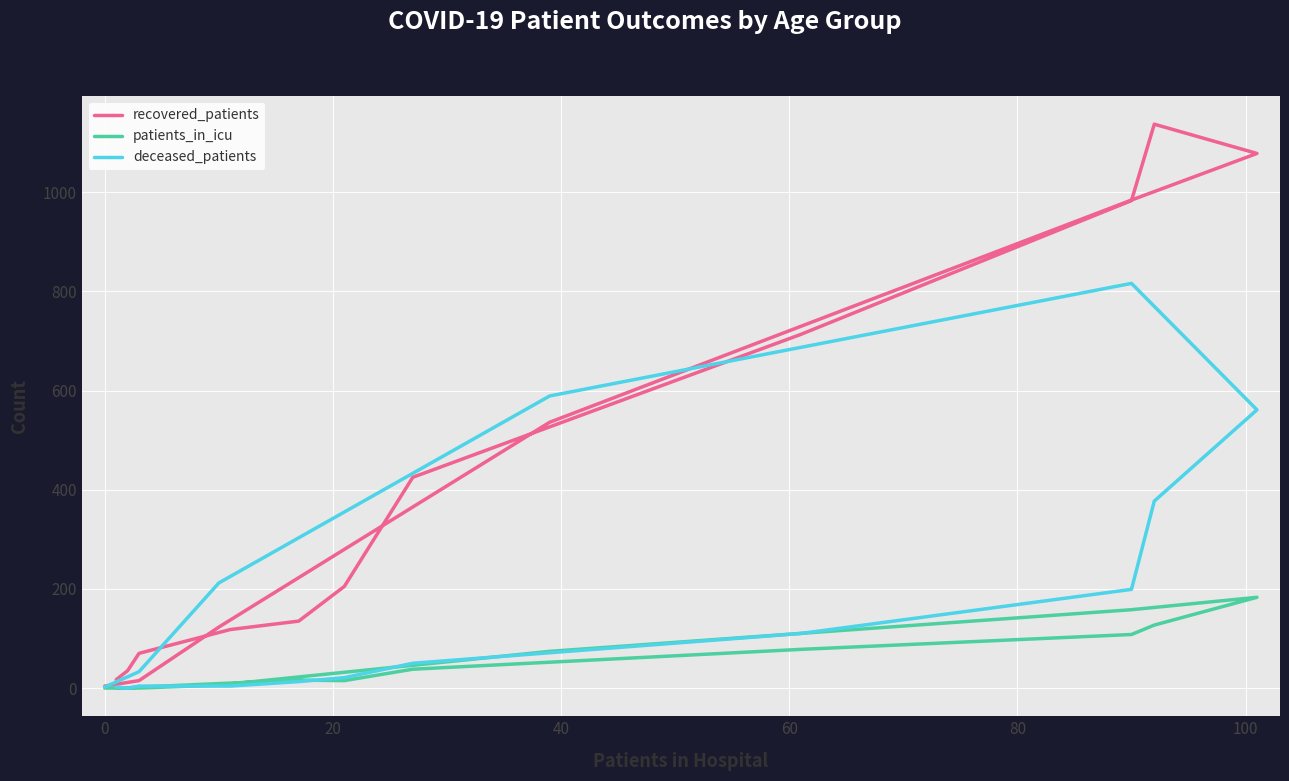

How many data points in deceased_patients are less than 50?

8